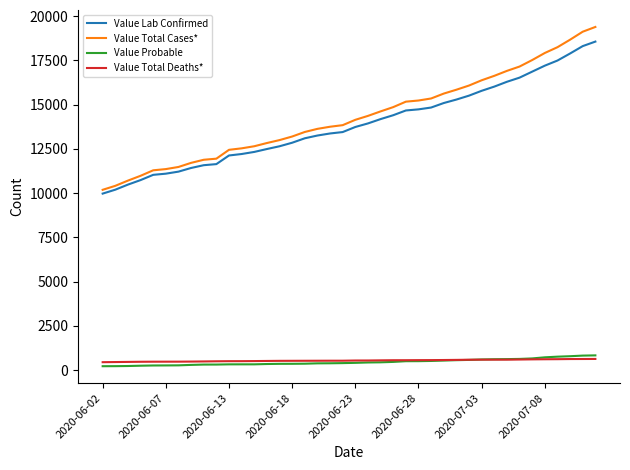

Which series has the largest range (max minus min)?

Value Total Cases*